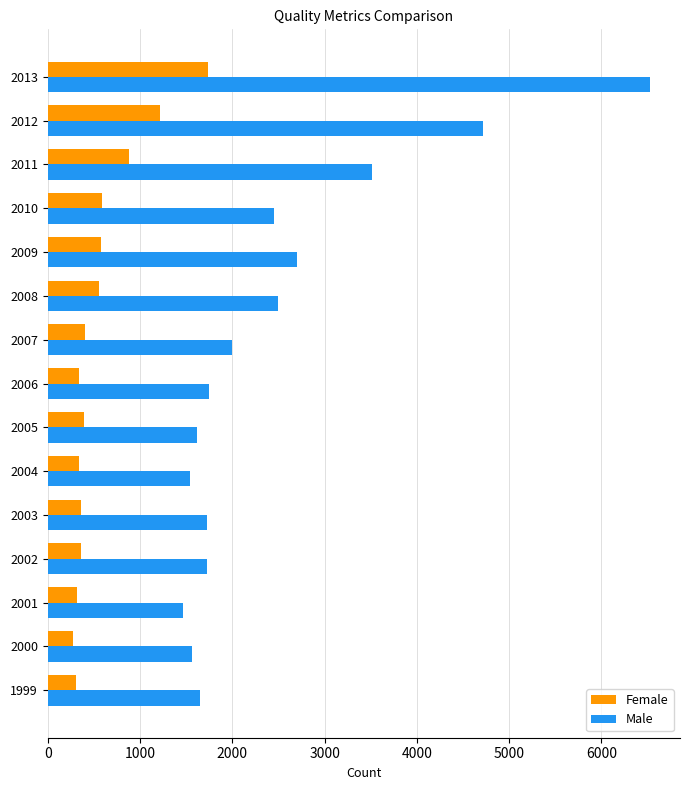

Between 2004 and 2009, which series saw the biggest shift?

Male